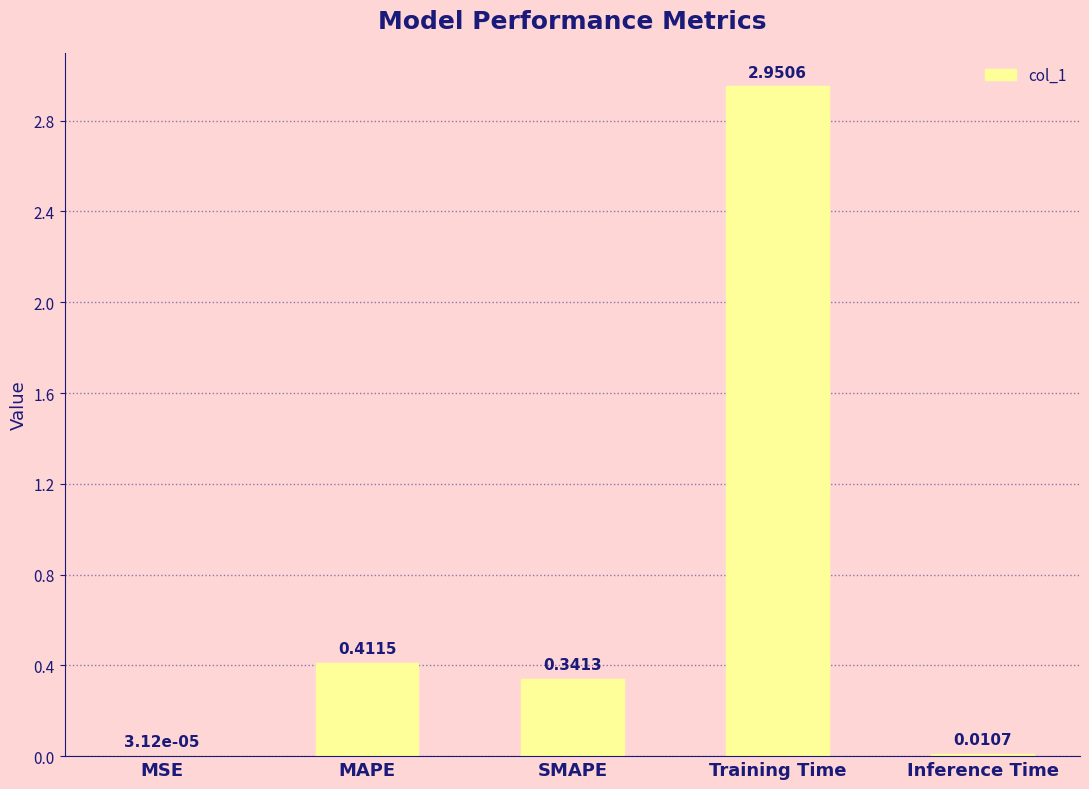

What is the sum of all values?

3.7